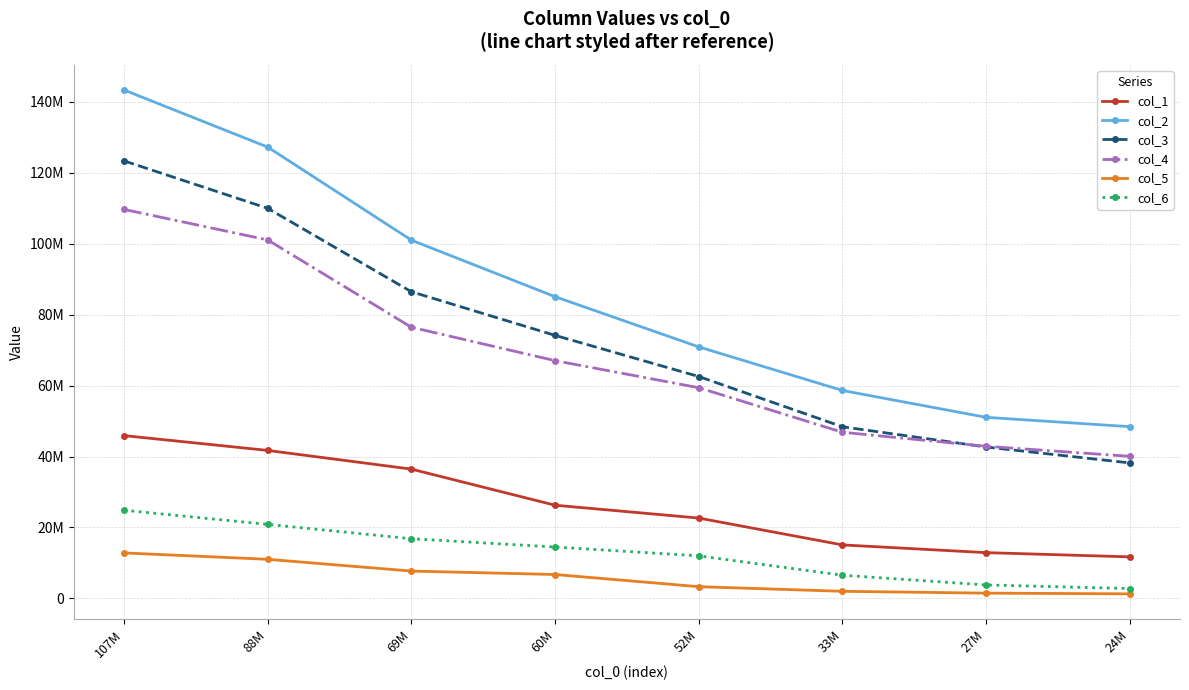

What are all the series names shown in the legend?

col_1, col_2, col_3, col_4, col_5, col_6